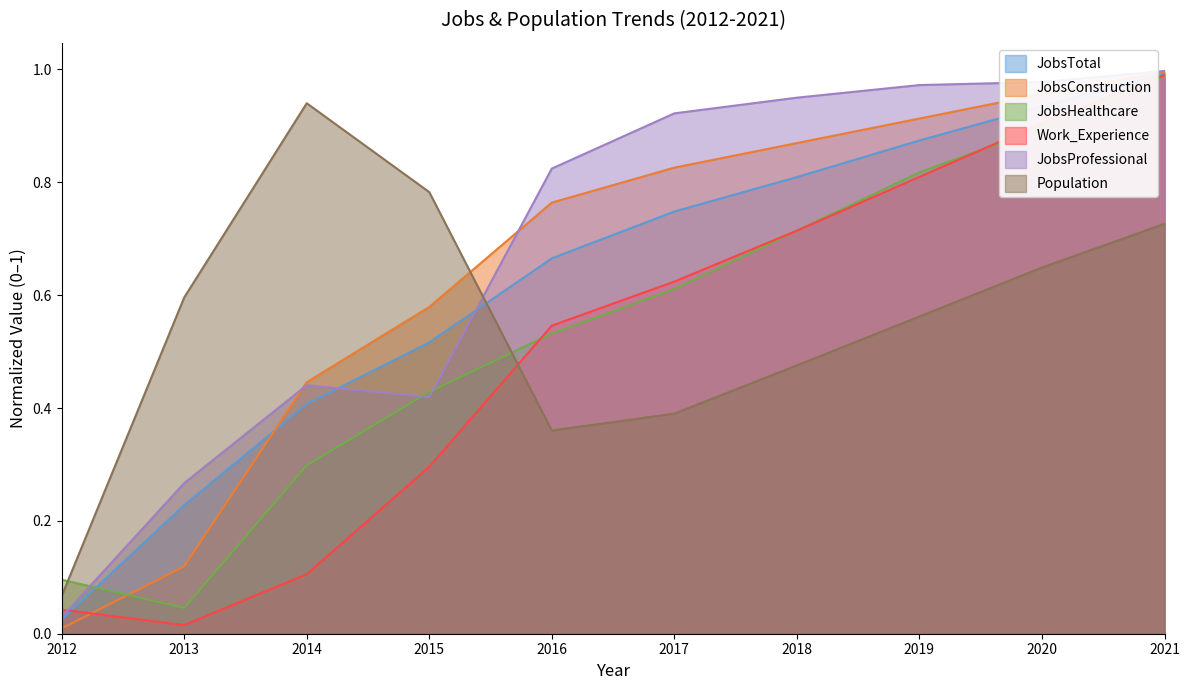

List the labels in order of JobsTotal value, smallest first.

2012, 2013, 2014, 2015, 2016, 2017, 2018, 2019, 2020, 2021